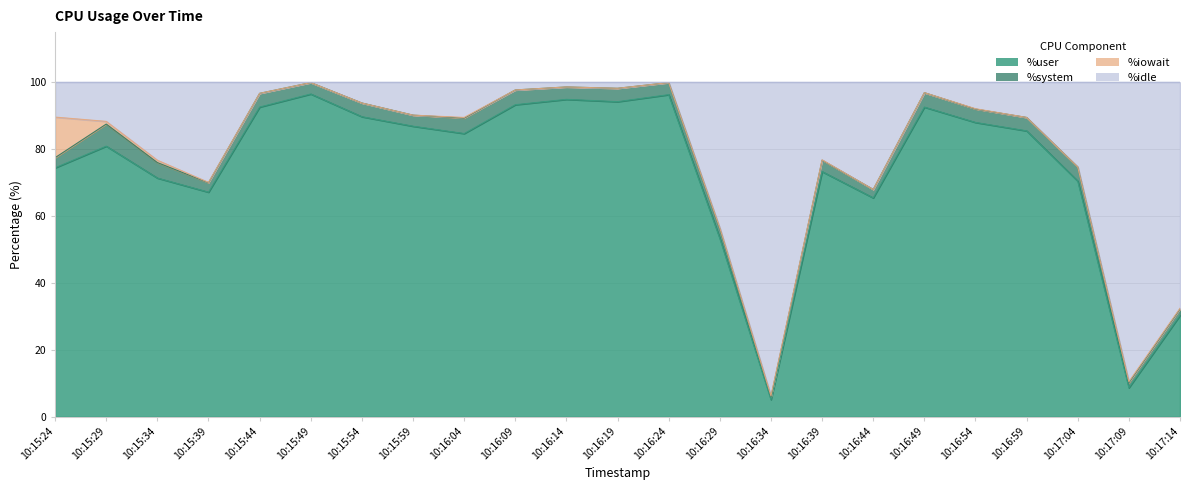

Which has a higher value, 10:15:44 or 10:16:04?

10:15:44